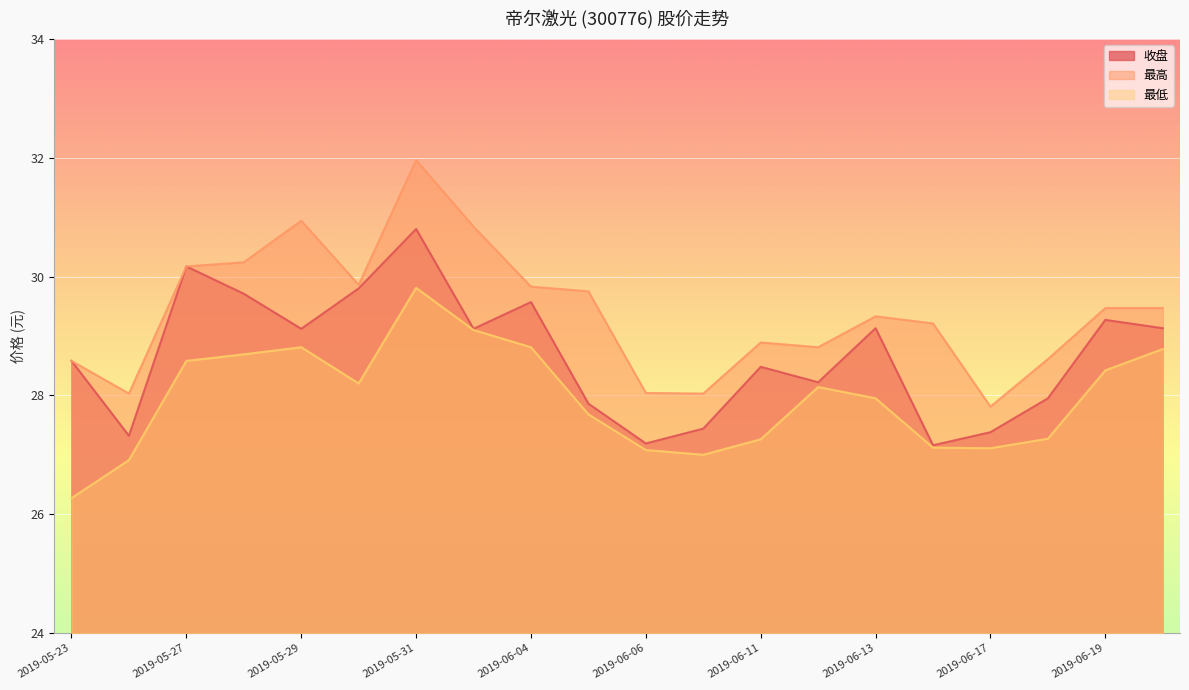

The 最低 series shows 46.4 at 2019-06-14. True or false?

False